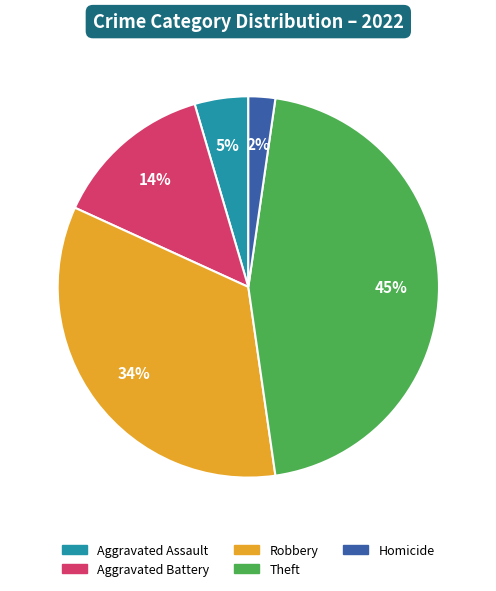

To the nearest percent, what is the difference between the largest and smallest slice percentages?

43%